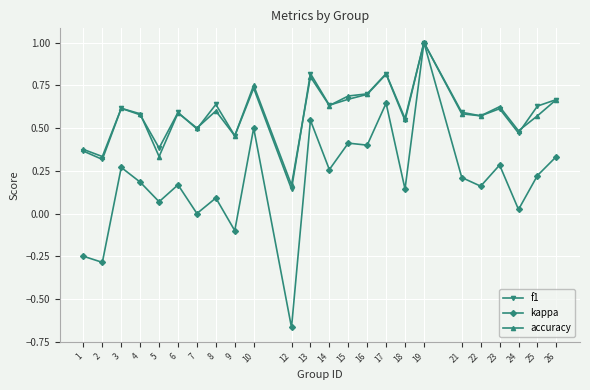

At which category is the sum across all series the highest?

19